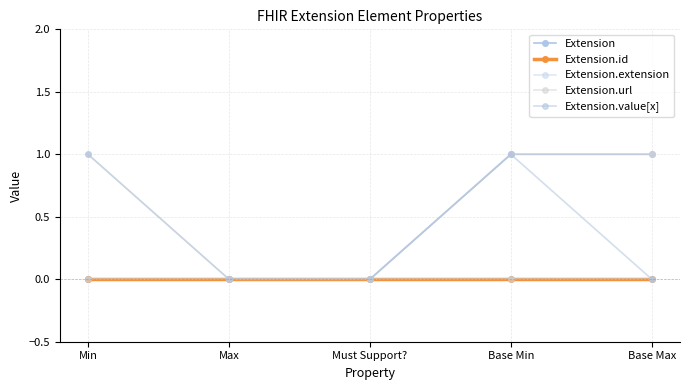

At which category does the chart reach its minimum across all series?

Min